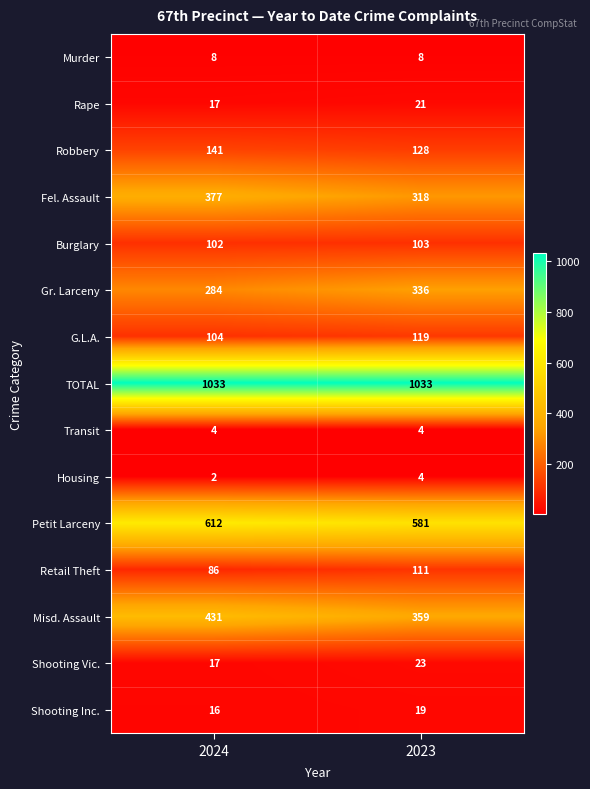

Rank the categories by Shooting Vic. value from highest to lowest.

2023, 2024